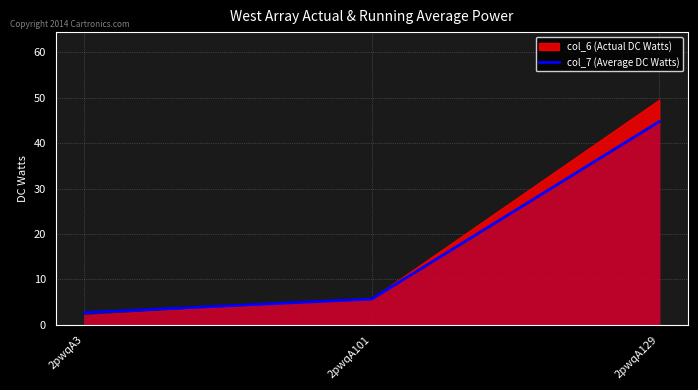

Reading right to left, transcribe all the data shown in this chart.

44.7	5.7	2.7